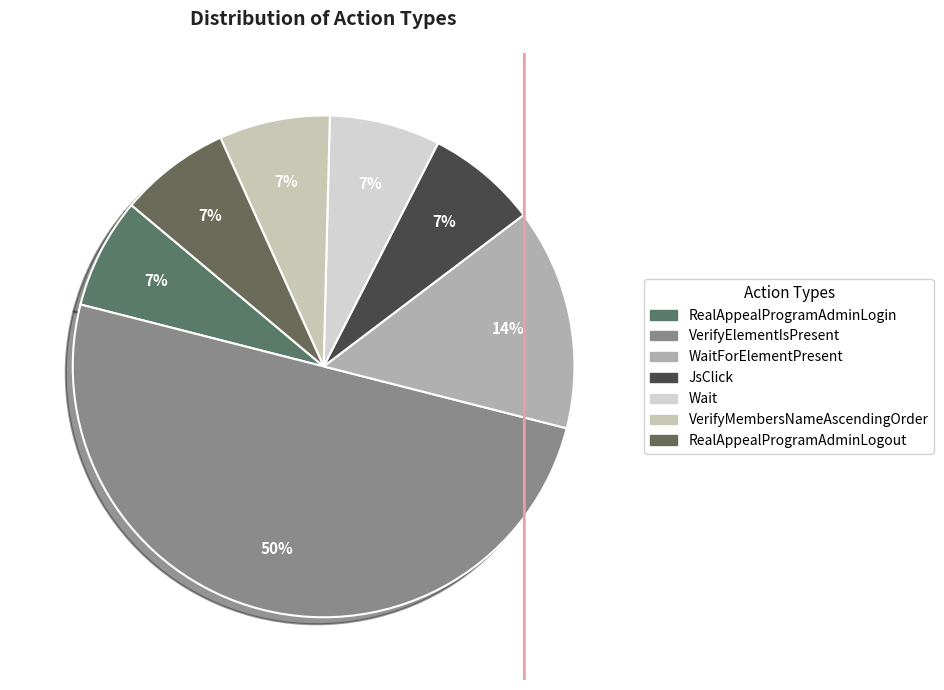

How many slices are in this pie chart?

7